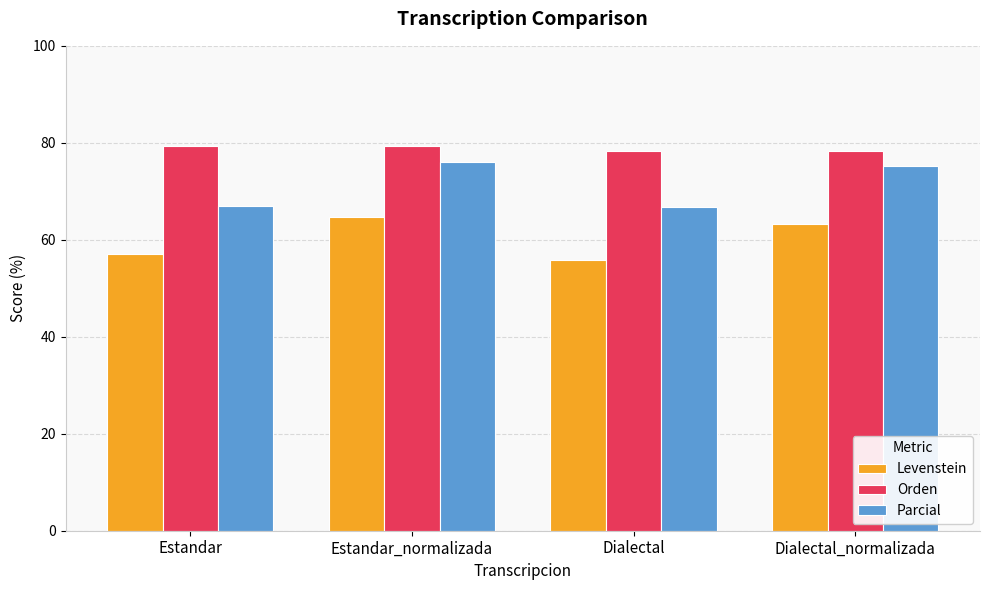

List the series in order of their peak value, lowest first.

Levenstein, Parcial, Orden